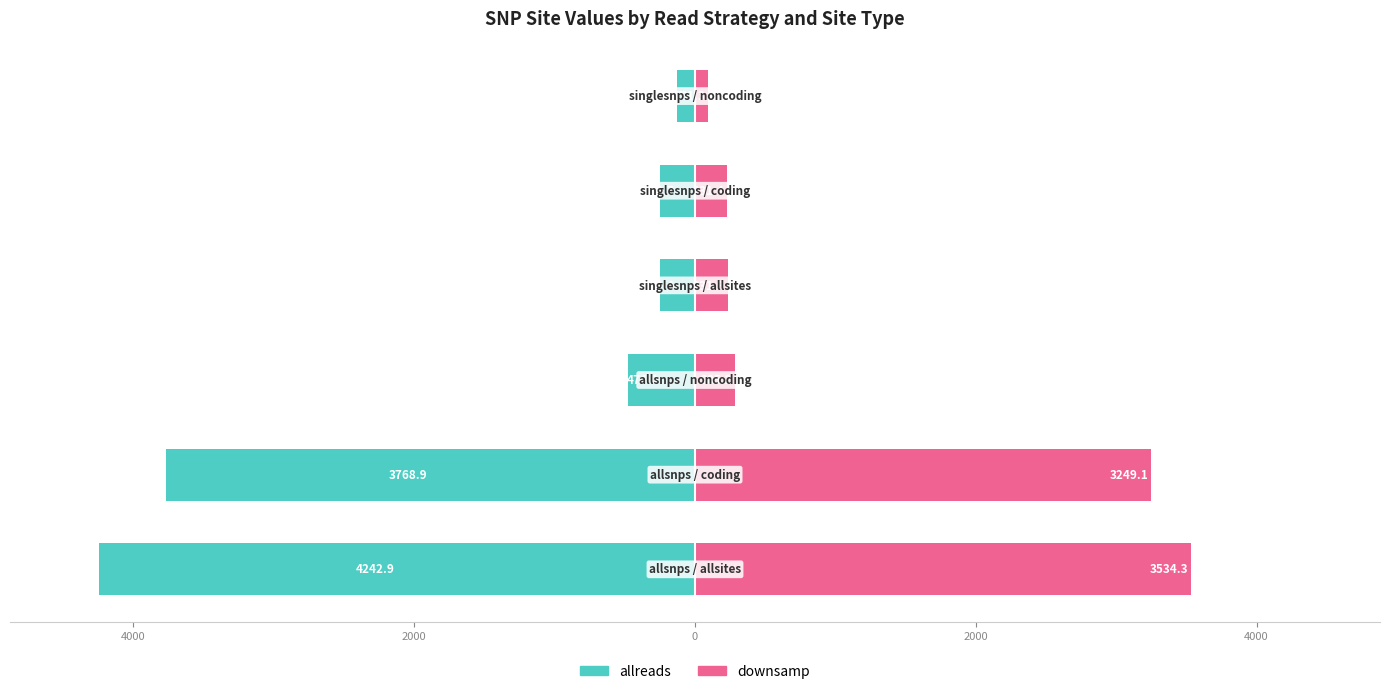

Reading left to right, extract all data points from this chart.

allreads: 6000=-4242.9	4000=-3768.9	2000=-474.0	0=-249.4	2000=-248.7	4000=-130.7
downsamp: 6000=3534.3	4000=3249.1	2000=285.2	0=231.9	2000=231.4	4000=91.3